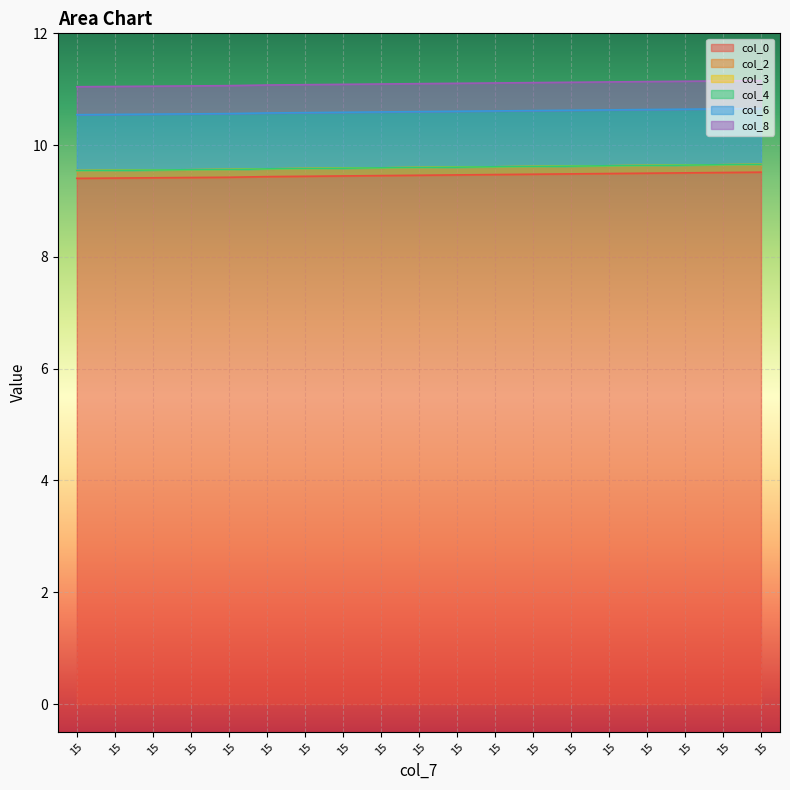

True or false: col_8 has a value of 0.9 at 15.

False